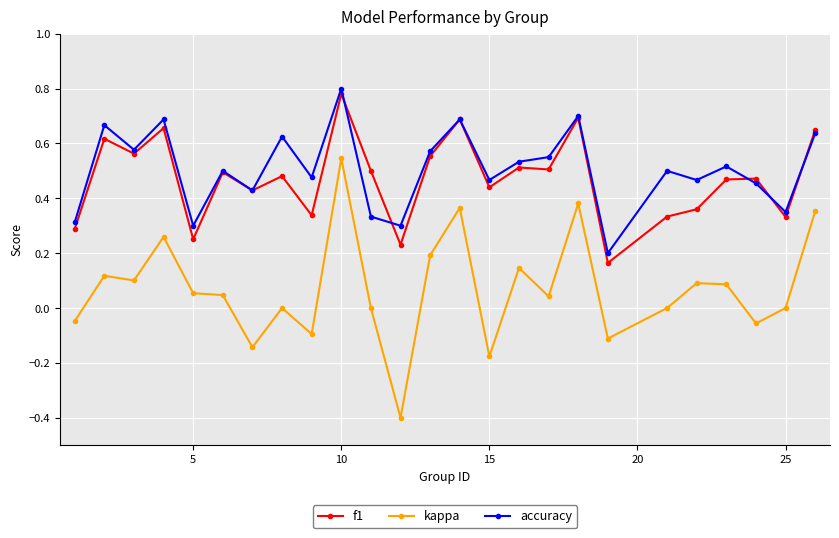

True or false: f1 has more than 2 points higher than both neighbors.

True